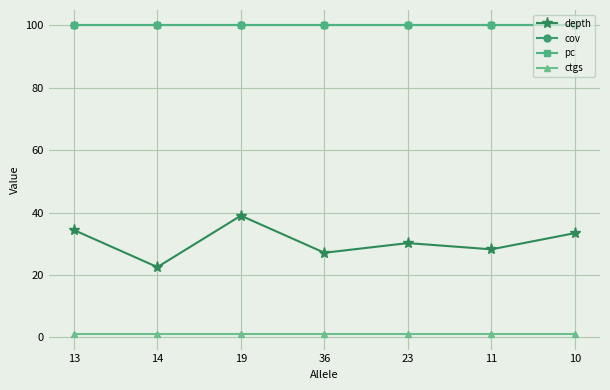

How many lines are shown in the chart?

4